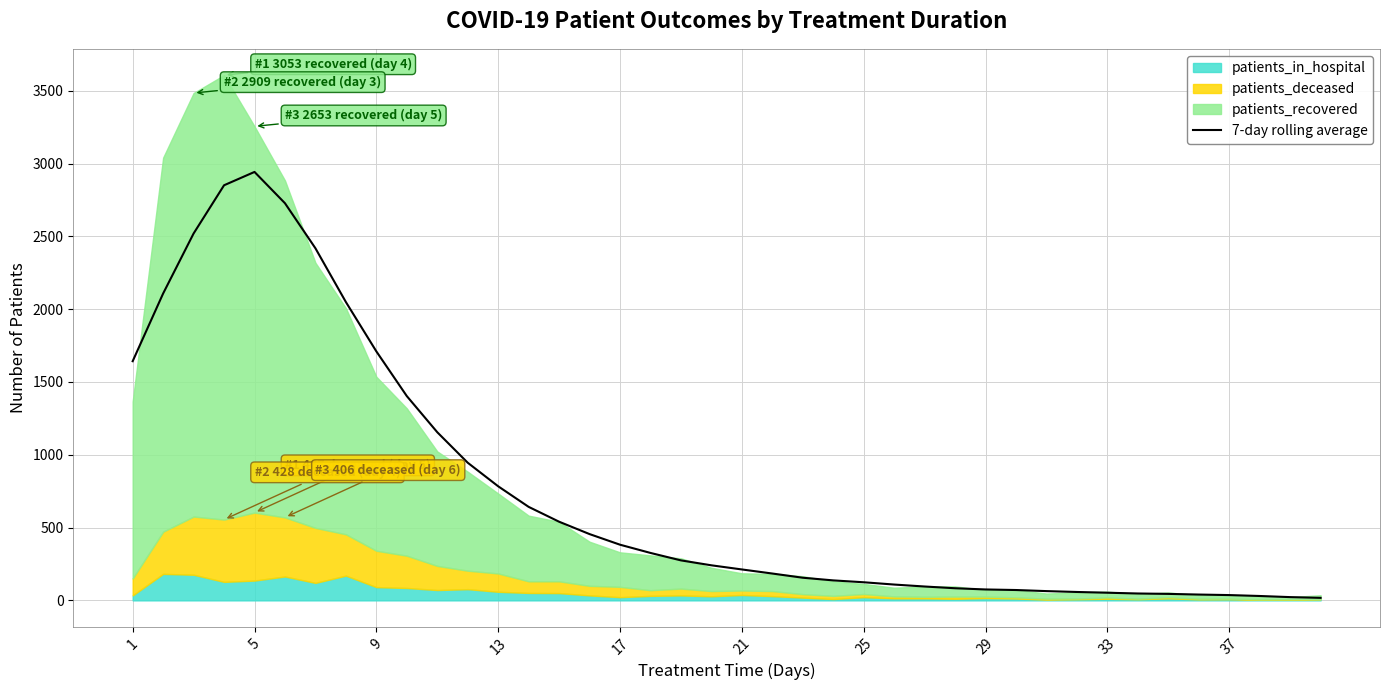

What is the highest value of the 7-day rolling average series?

2942.9